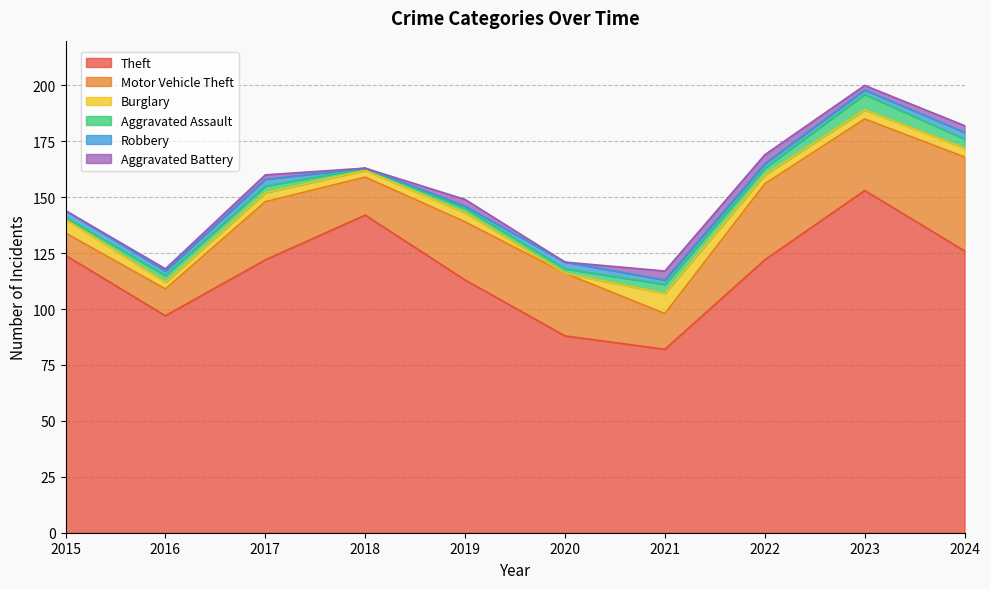

In Aggravated Battery, how many points are lower than both neighbors (excluding endpoints)?

3